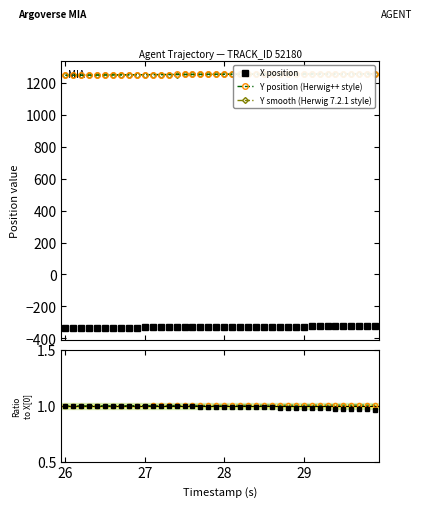

What is the minimum value for X position?

-332.8